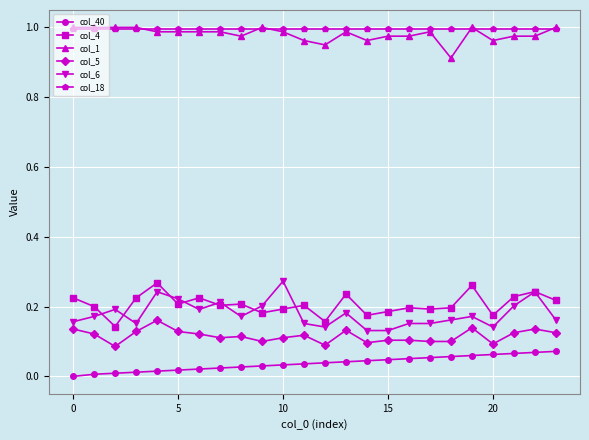

True or false: col_40 and col_4 intersect in this chart.

False